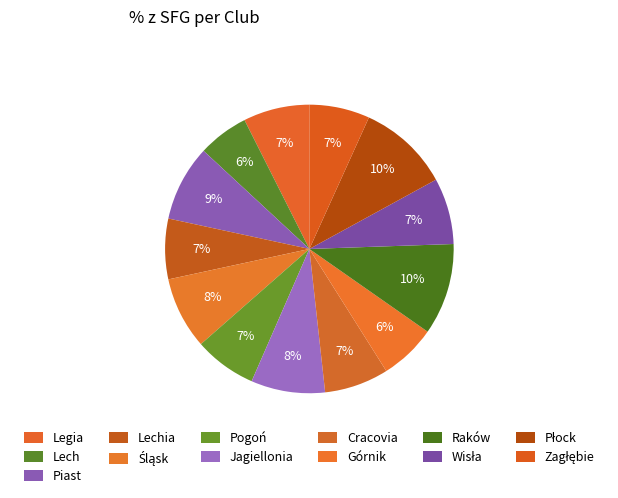

How many segments does this pie chart have?

13